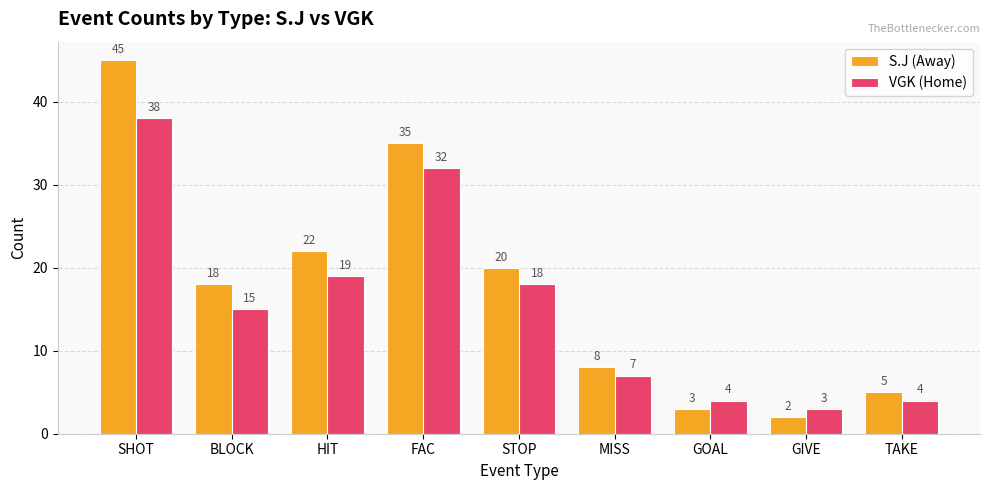

What is the sum of the VGK (Home) values at TAKE and GIVE?

7